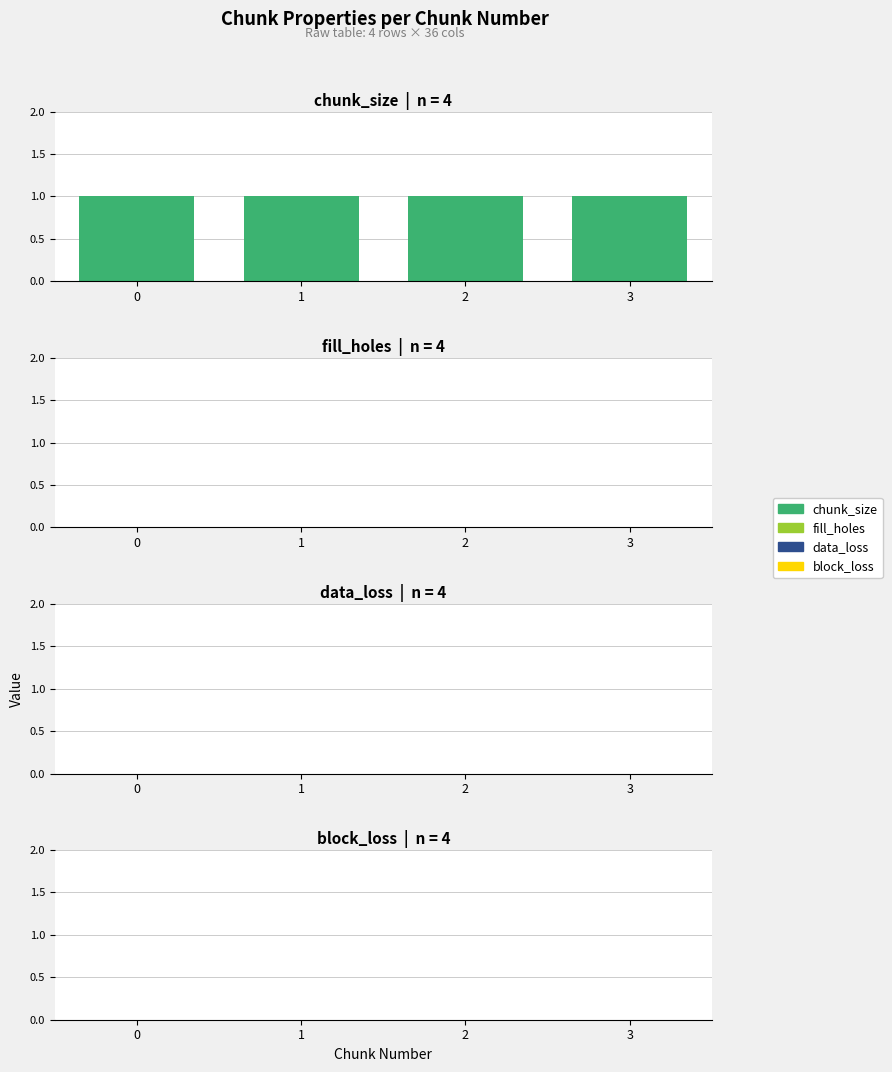

What is the total value across all series at 1?

1